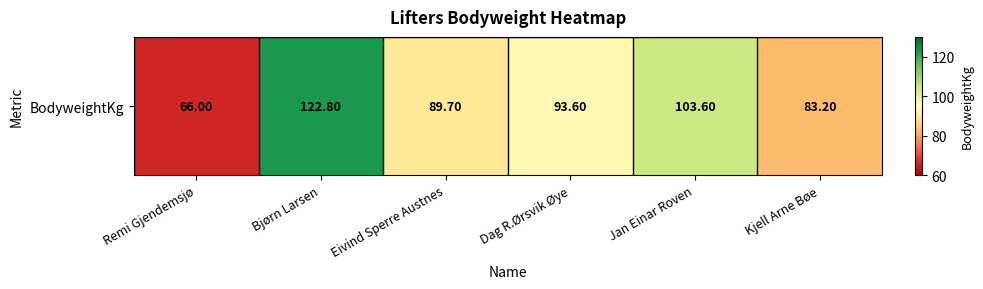

How many distinct data groups are displayed?

1